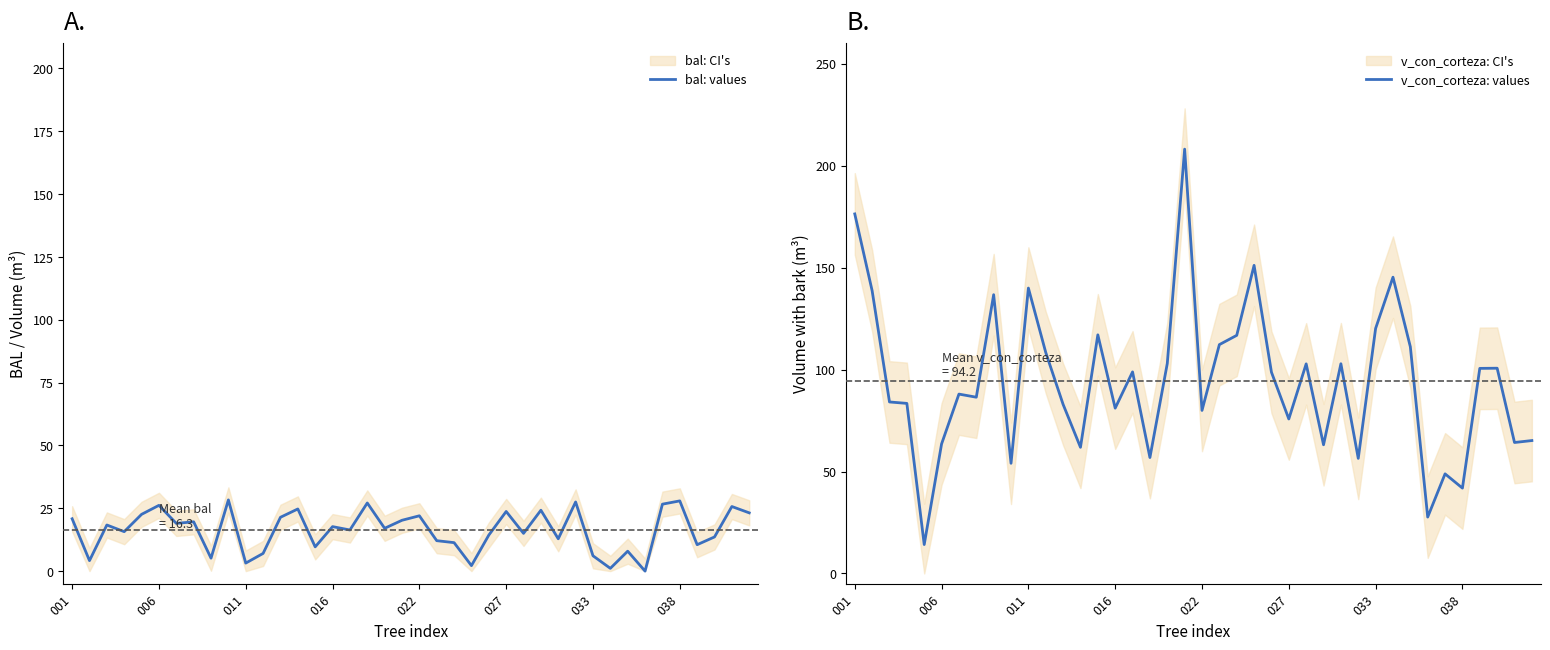

List the series in order of their peak value, highest first.

v_con_corteza: values, bal: values